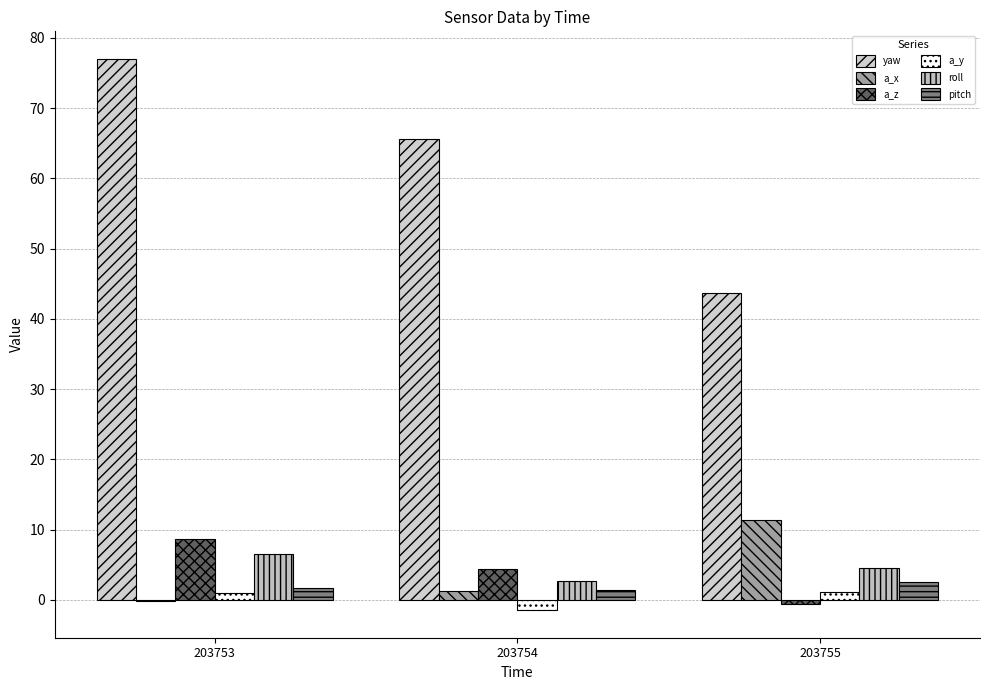

What is the sum of the yaw values at 203755 and 203754?

109.2